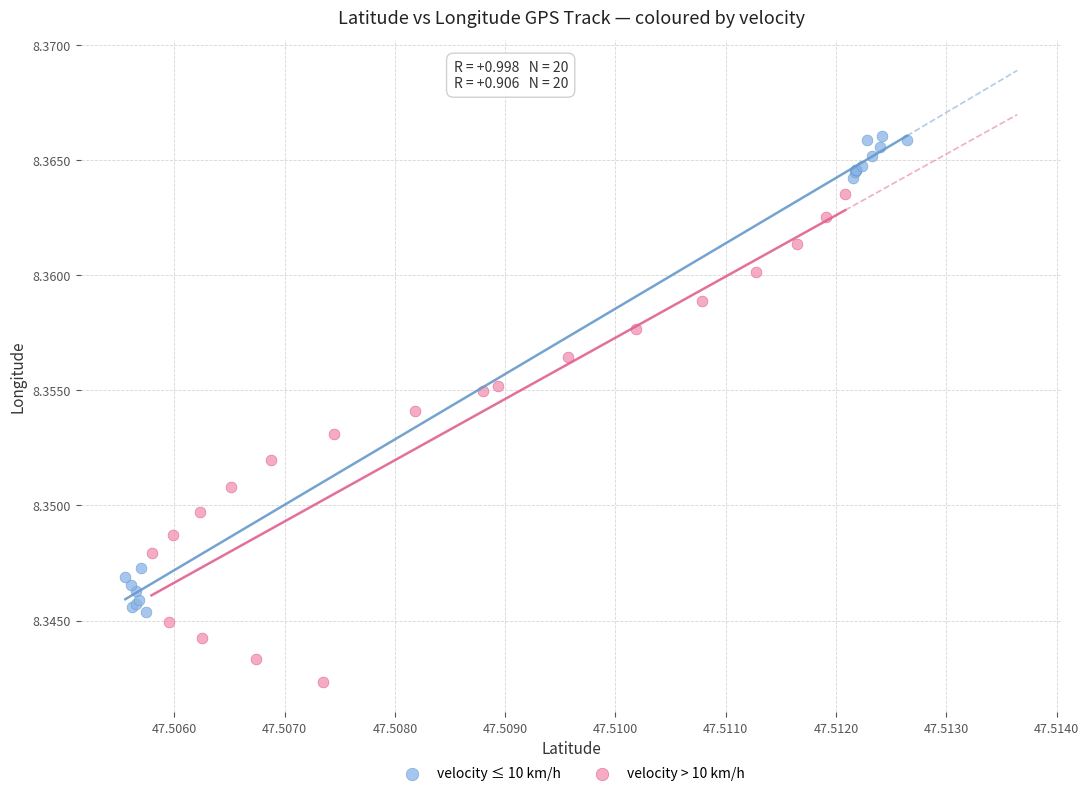

What are all the series names shown in the legend?

velocity ≤ 10 km/h, velocity > 10 km/h